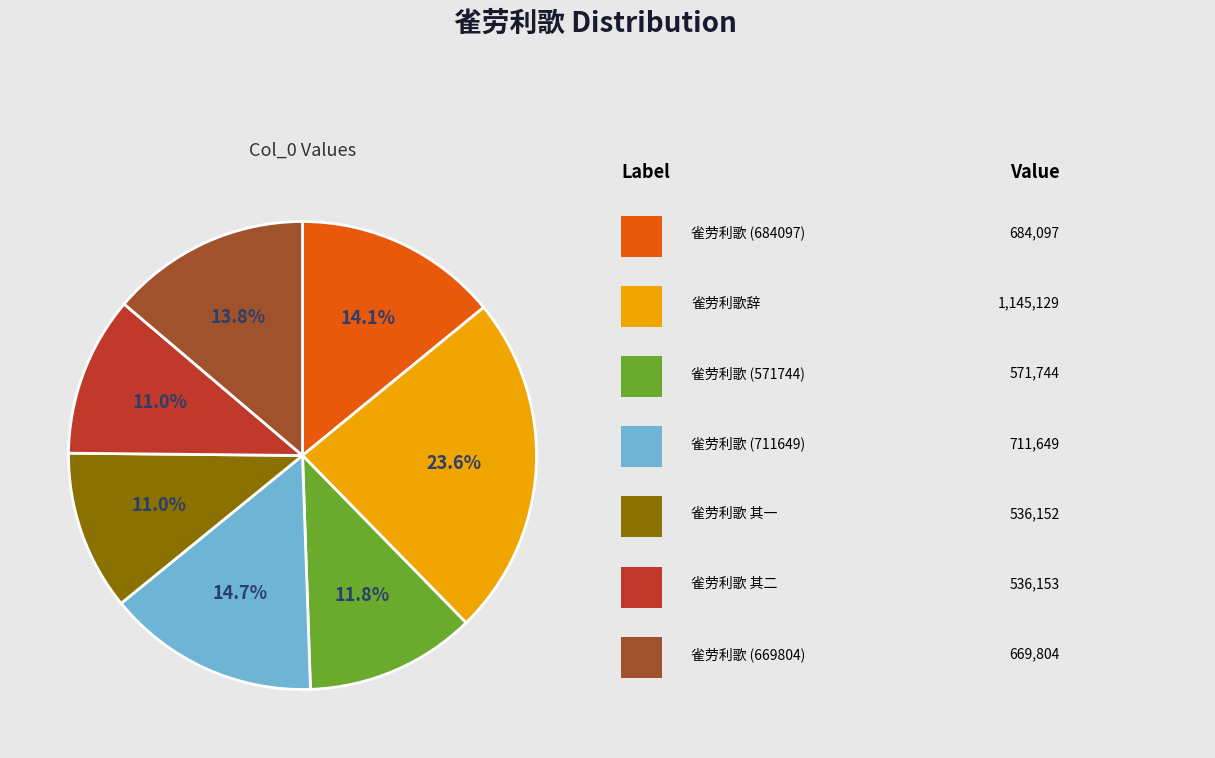

Does any single category account for the majority?

No